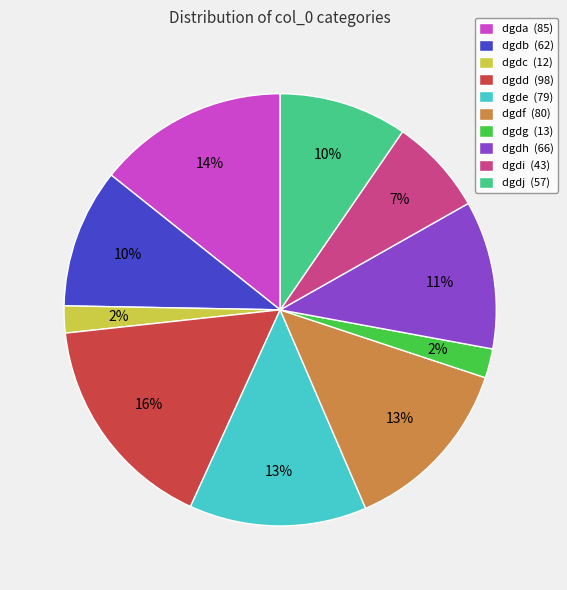

Do dgdg (13) and dgdj (57) together represent more than half of the pie?

No